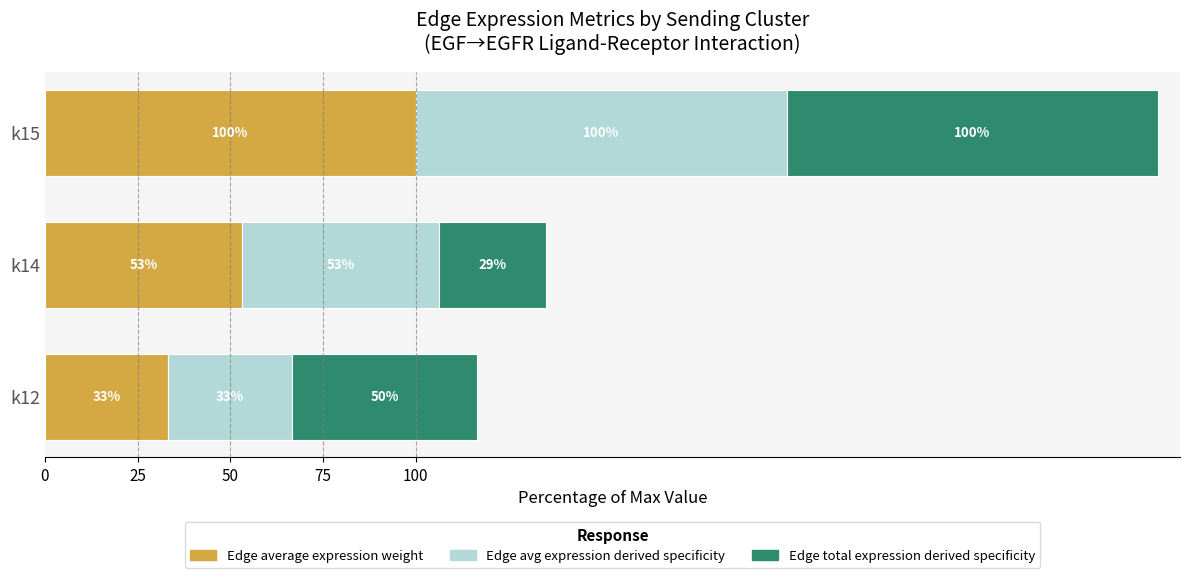

What is the sum of all Edge average expression weight values?

186.4